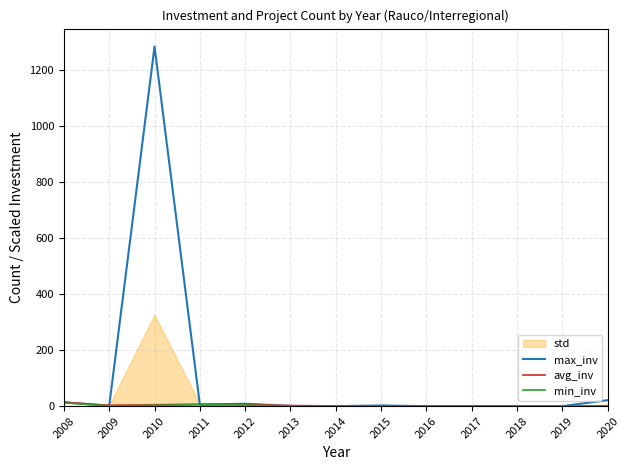

Where is the first local maximum for avg_inv?

2011